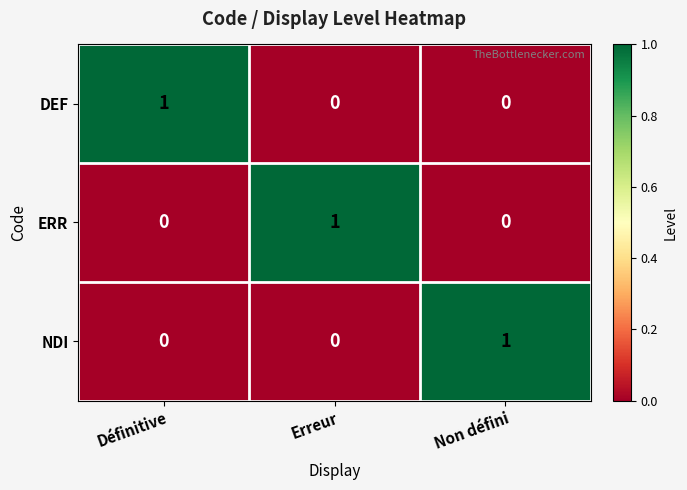

Is it true that NDI equals 1 at Non défini?

True